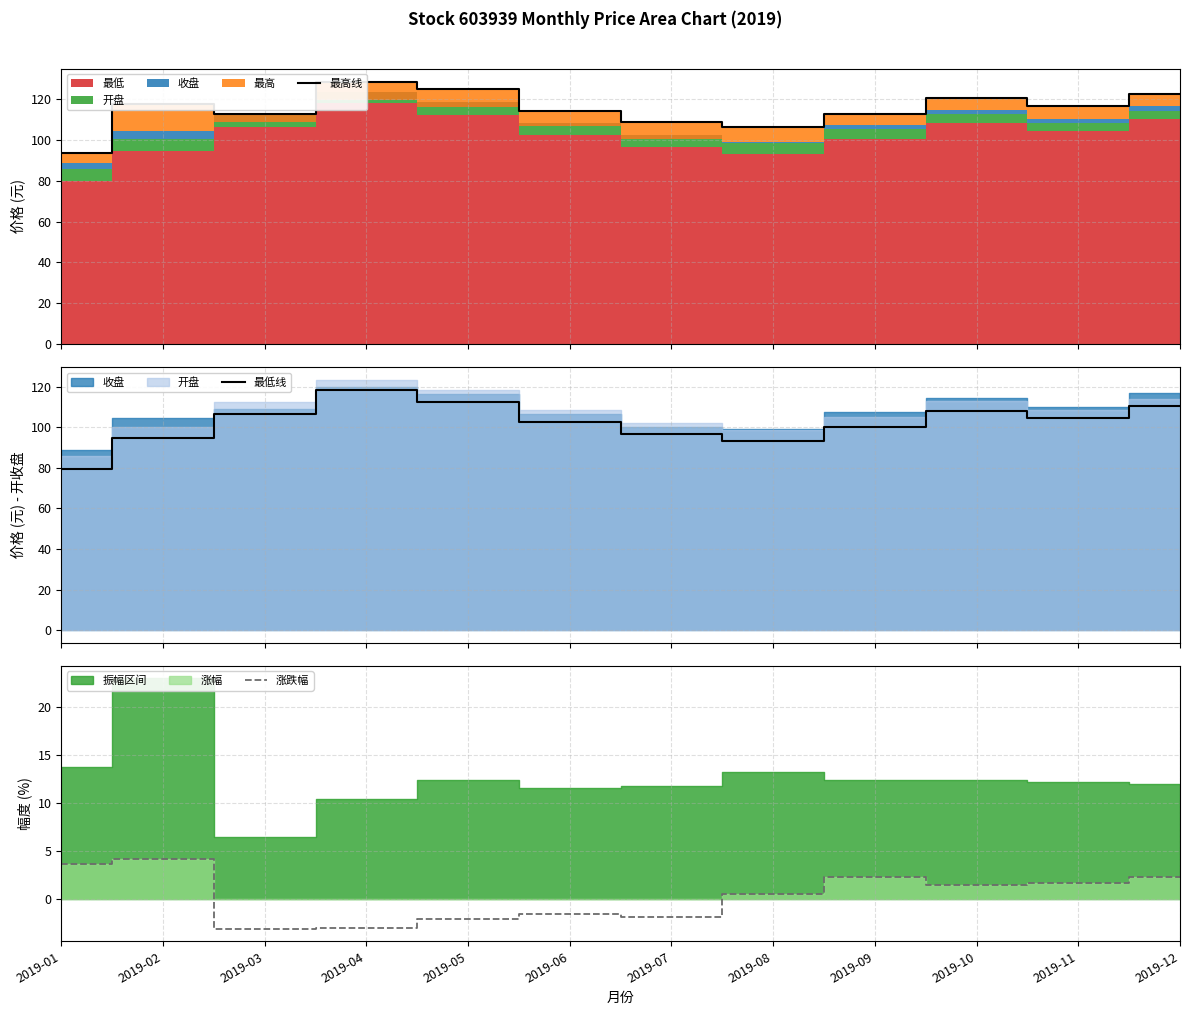

Is it true that 最低线 equals 94.7 at 2019-02?

True